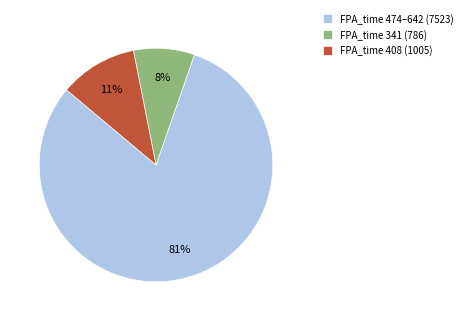

Combined, do FPA_time 474–642 (7523) and FPA_time 341 (786) account for over 50%?

Yes